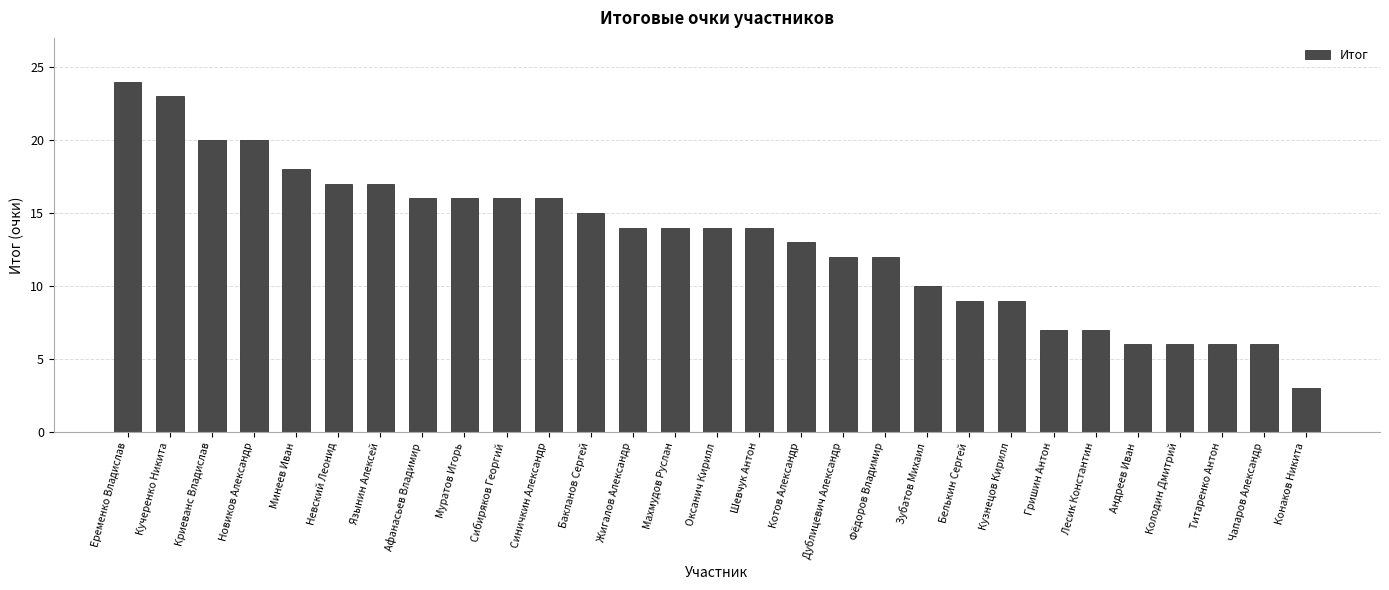

Read the value at Еременко Владислав.

24